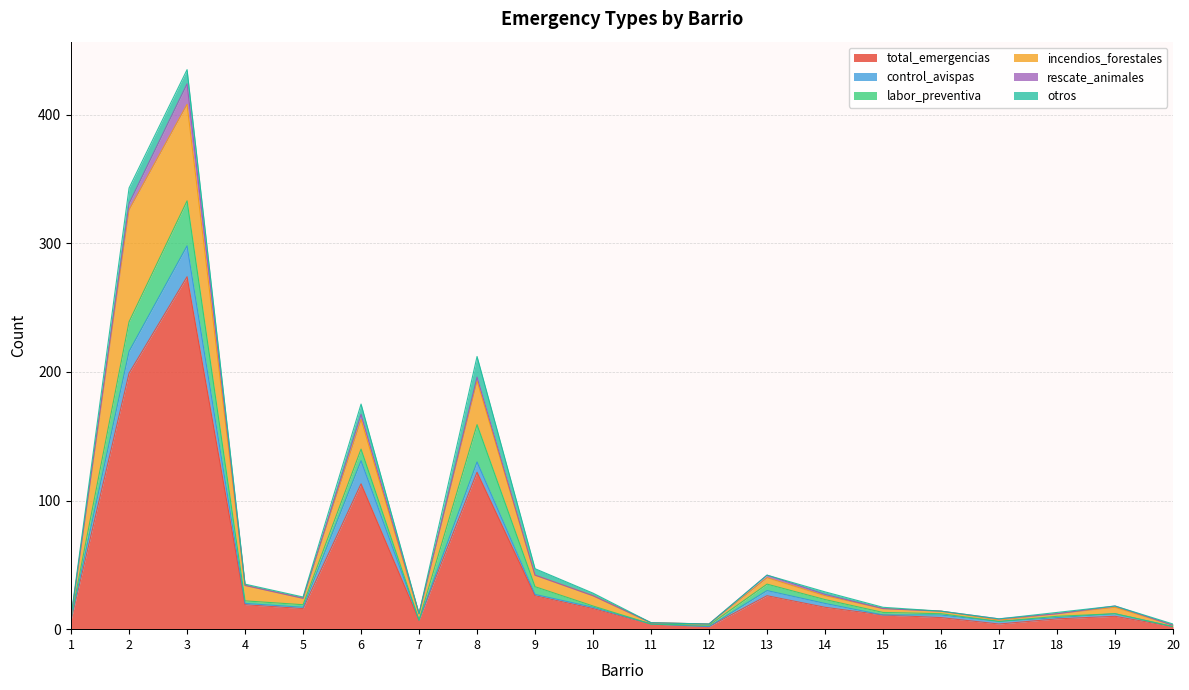

At which category is the sum across all series the highest?

3